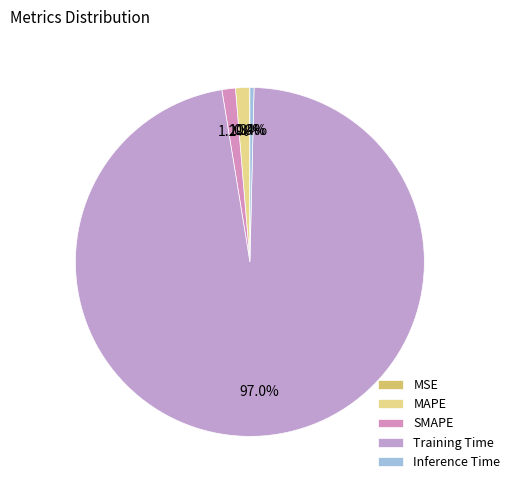

To the nearest percent, what is the difference between the MSE and Training Time slice percentages?

97%